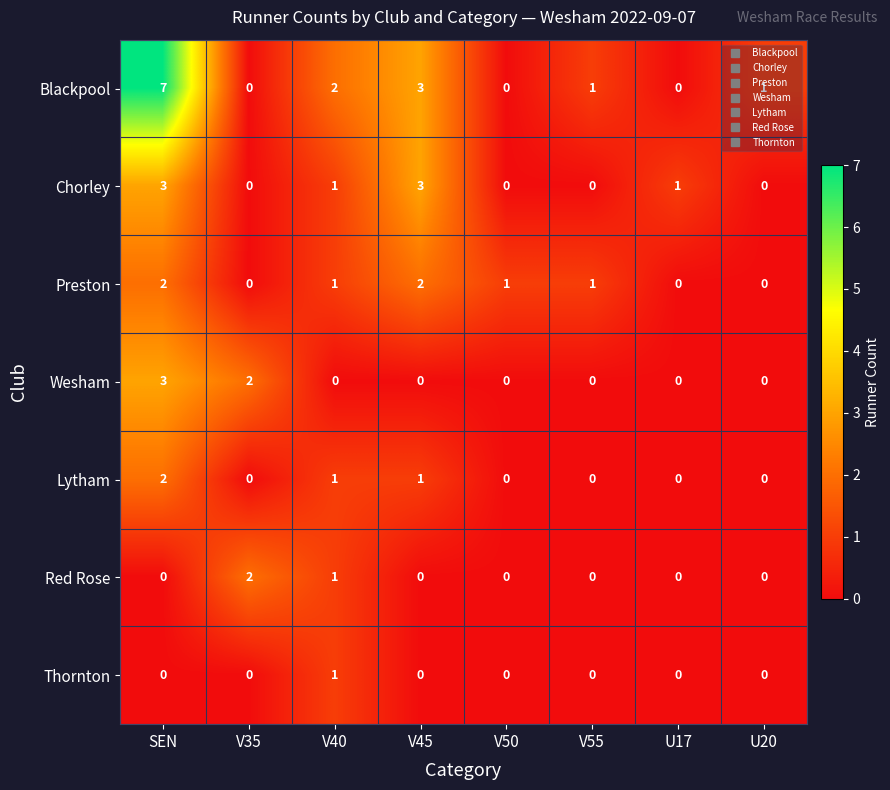

What is the total value across all series at SEN?

17